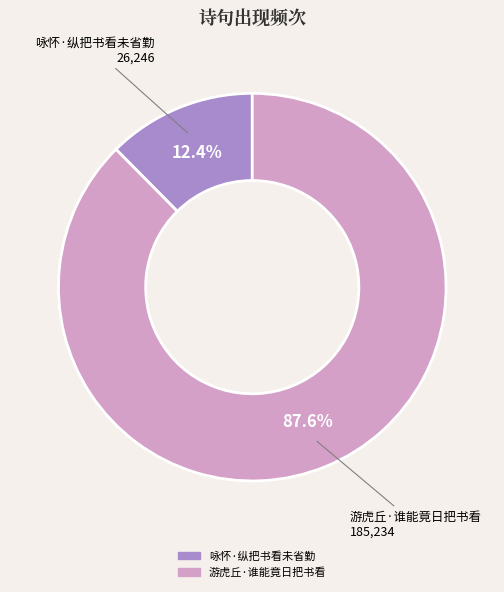

How many segments does this pie chart have?

2